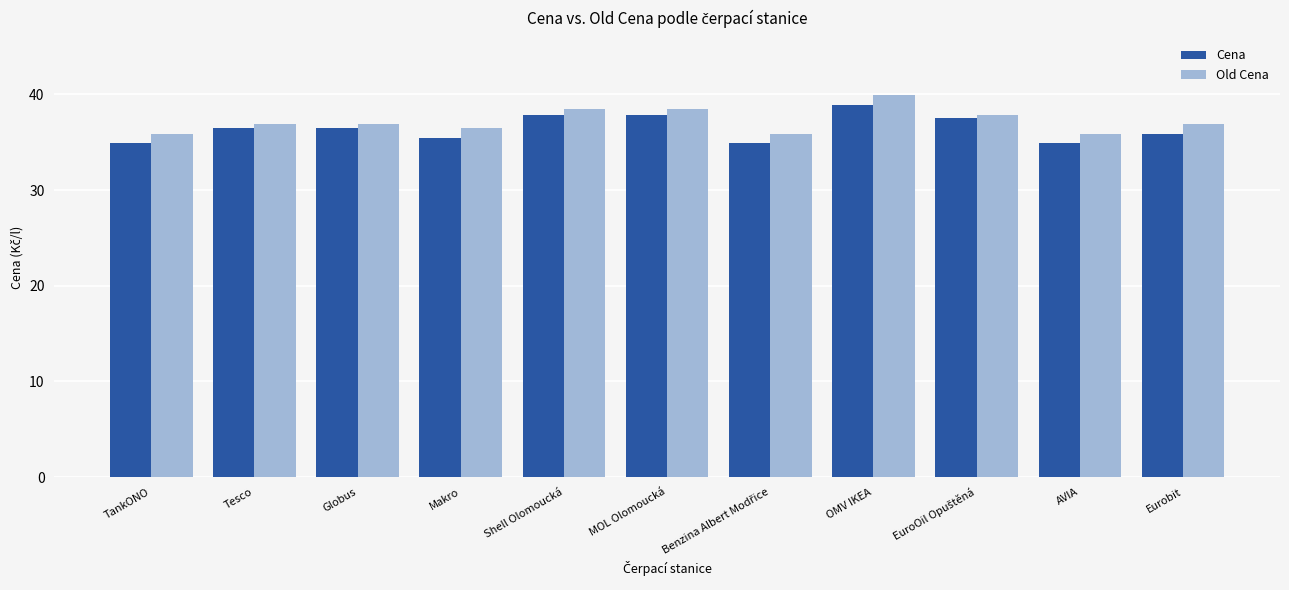

Which series changed the most between MOL Olomoucká and AVIA?

Cena